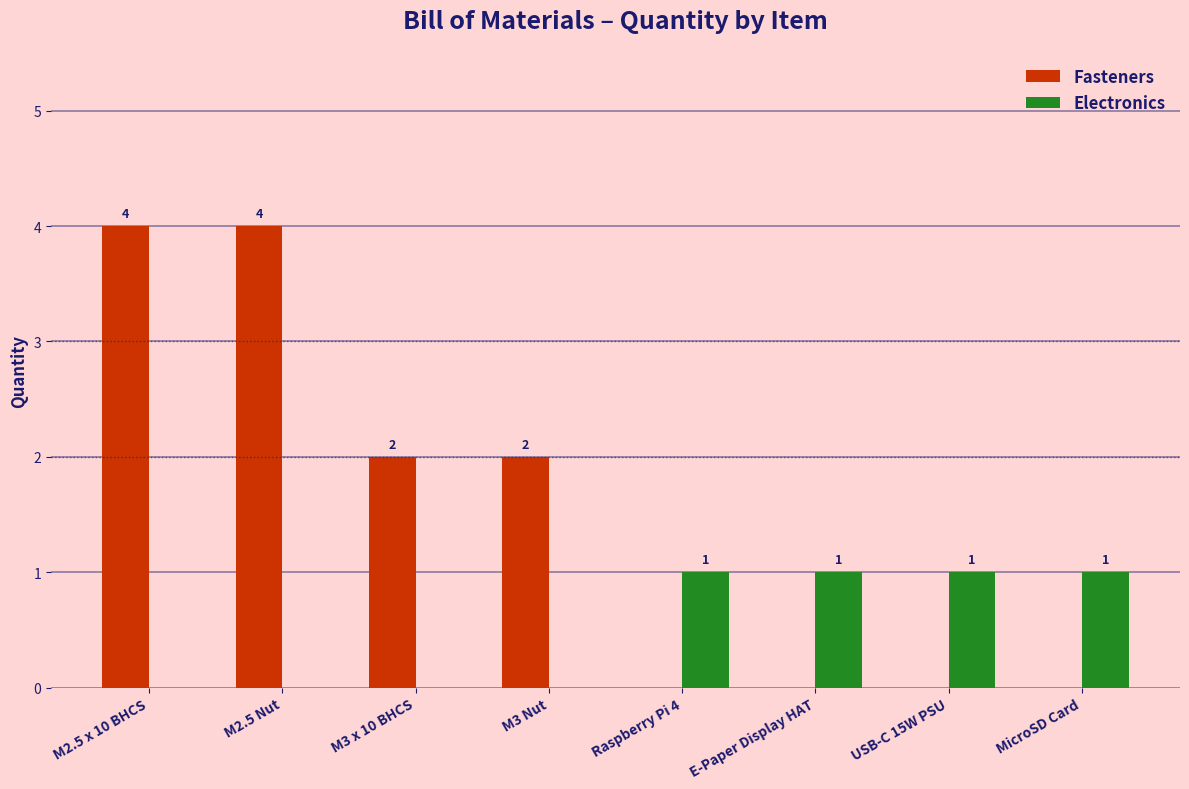

How many values in Electronics are above zero?

4